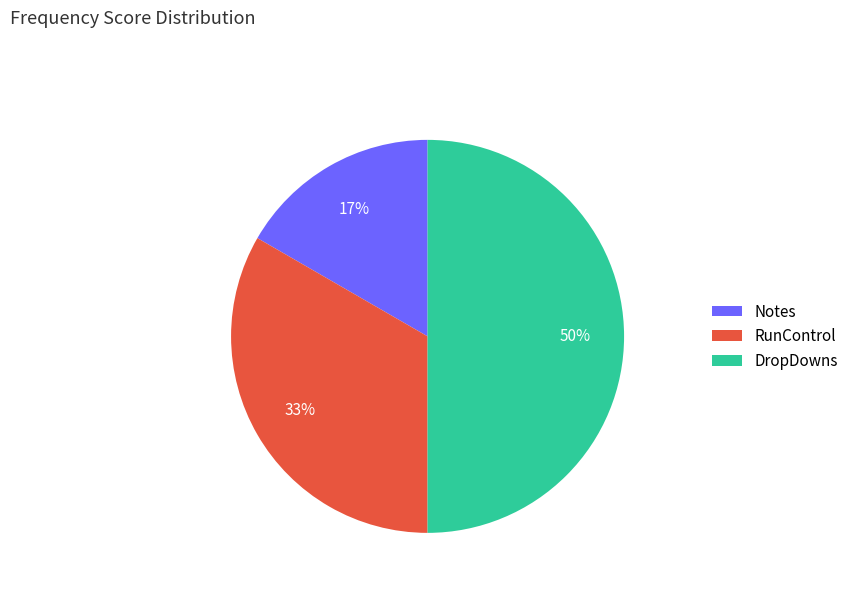

How many slices are in this pie chart?

3